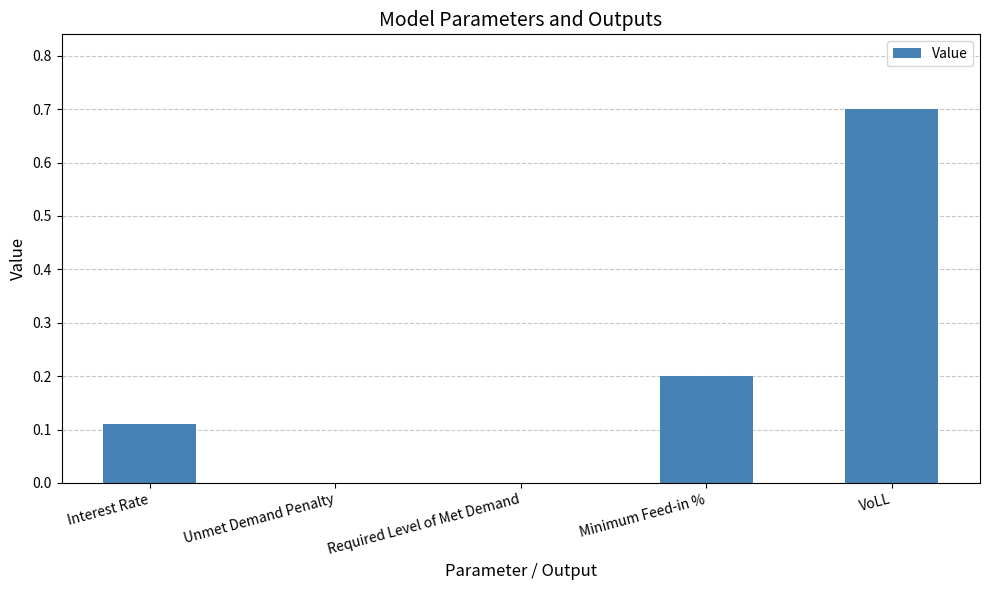

What is the sum of all values?

1.0